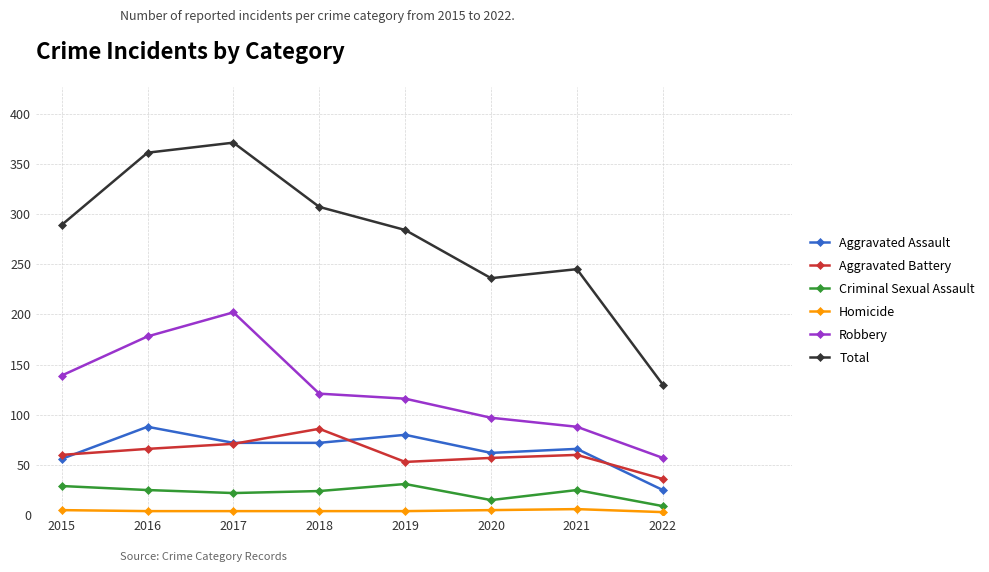

Is it true that Robbery equals 202 at 2017?

True